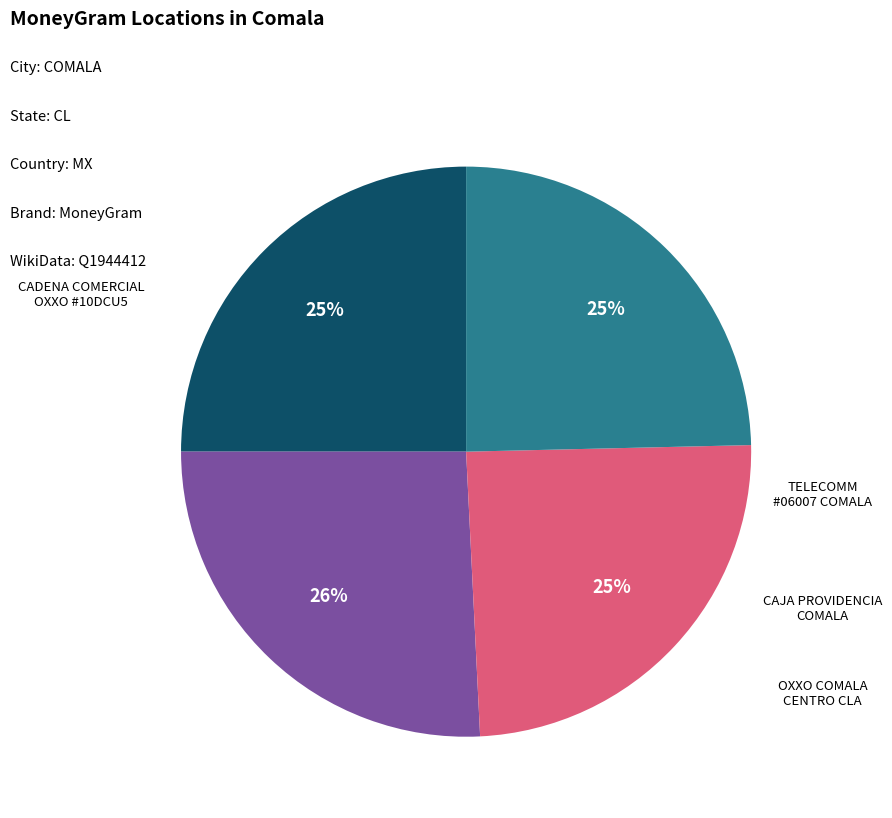

Does any single category account for the majority?

No